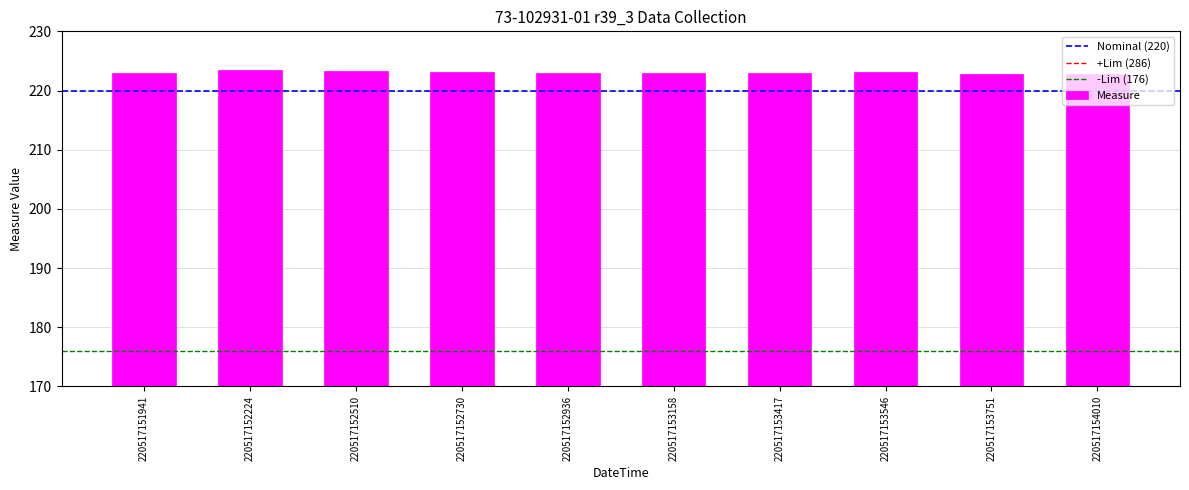

Between 220517152224 and 220517153158, which is larger?

220517152224